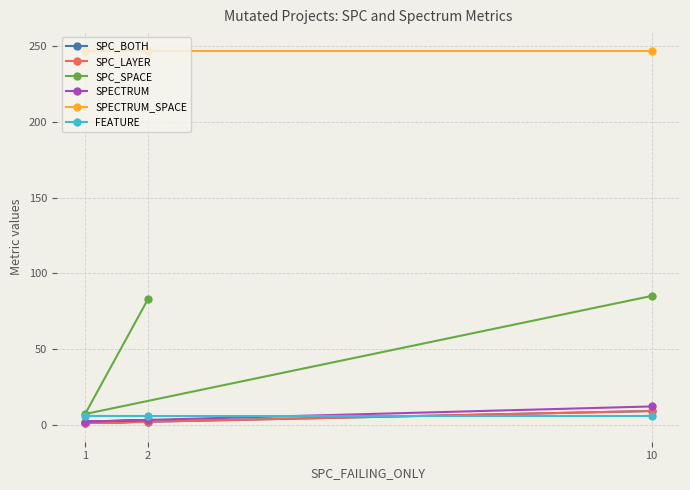

What is the sum of the SPC_SPACE values at 10 and 1?

92